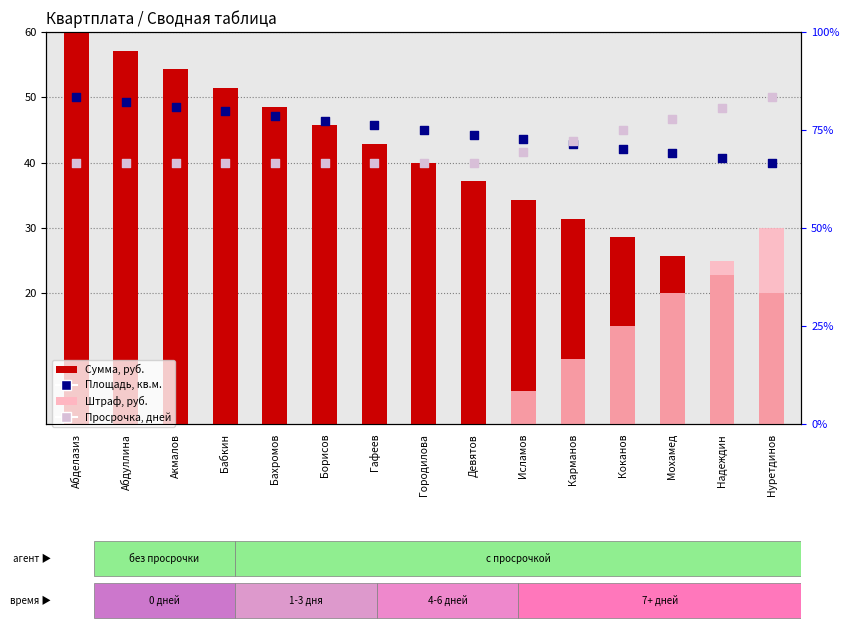

At how many categories does at least one series exceed 55?

2